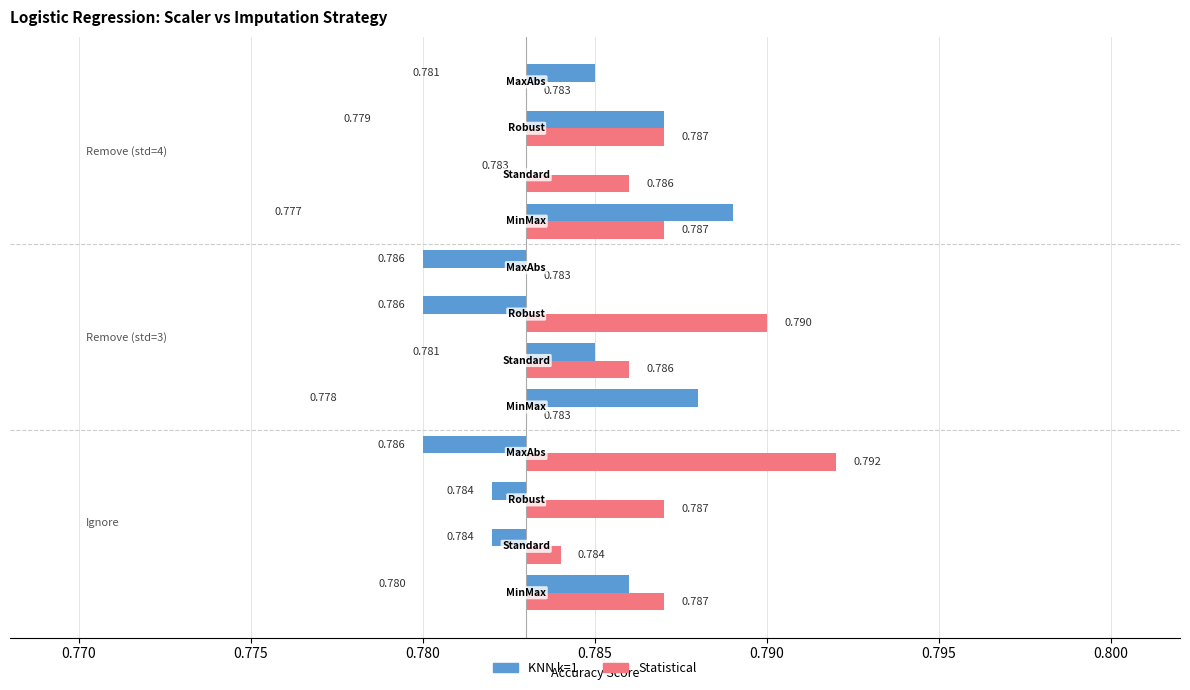

Are the bars grouped side by side (vs. stacked)?

Yes